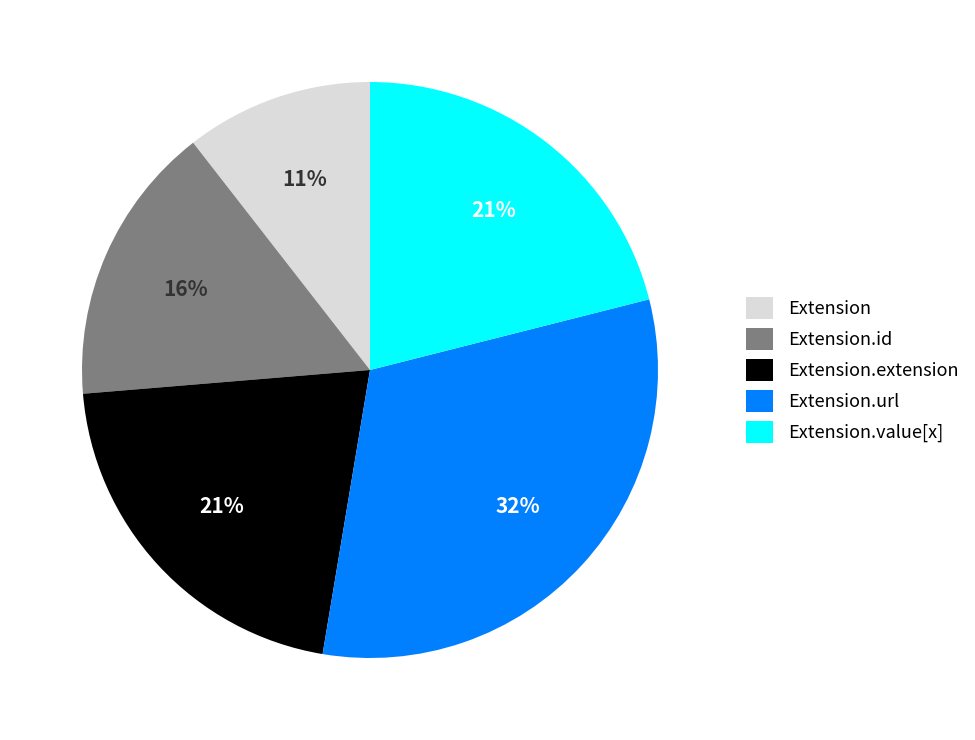

Which has a higher value, Extension or Extension.extension?

Extension.extension